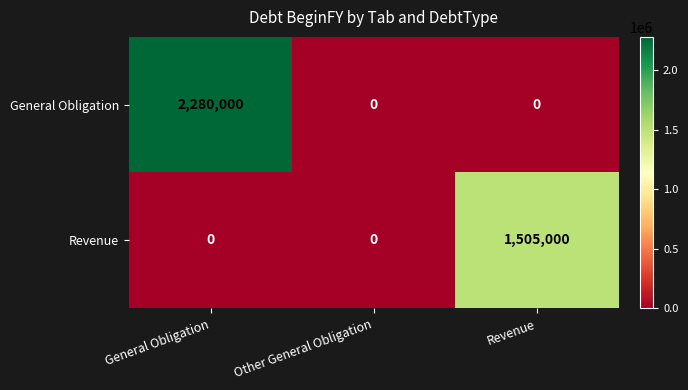

Reading right to left, transcribe all the data shown in this chart.

General Obligation: Revenue=0	Other General Obligation=0	General Obligation=2280000
Revenue: Revenue=1505000	Other General Obligation=0	General Obligation=0